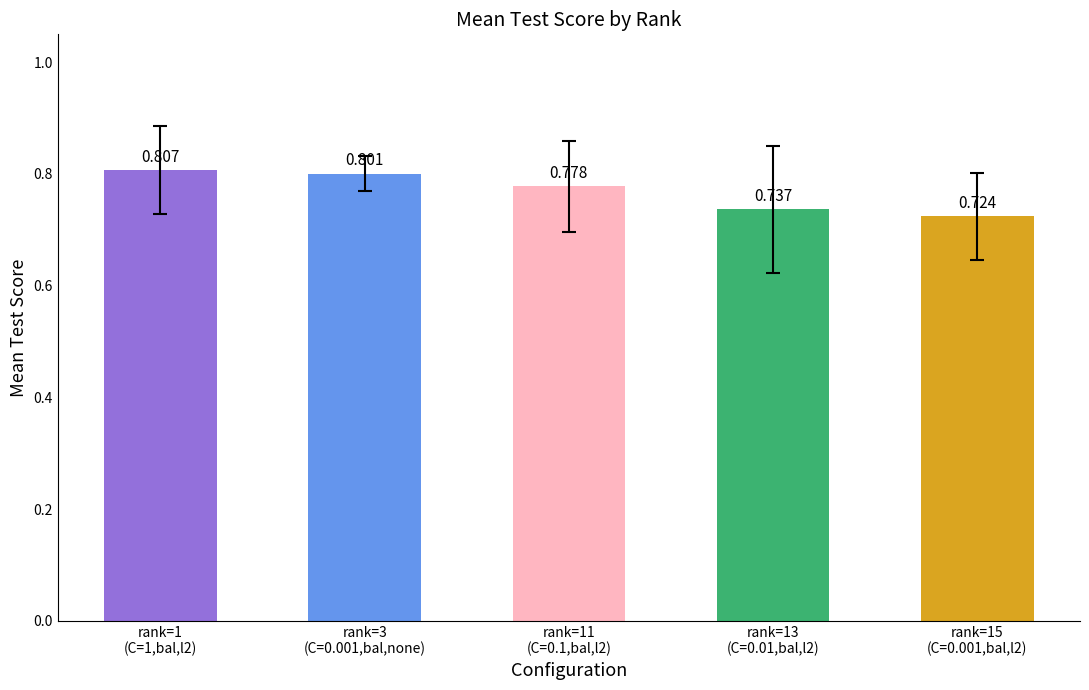

List the labels in order of value, smallest first.

rank=15
(C=0.001,bal,l2), rank=13
(C=0.01,bal,l2), rank=11
(C=0.1,bal,l2), rank=3
(C=0.001,bal,none), rank=1
(C=1,bal,l2)